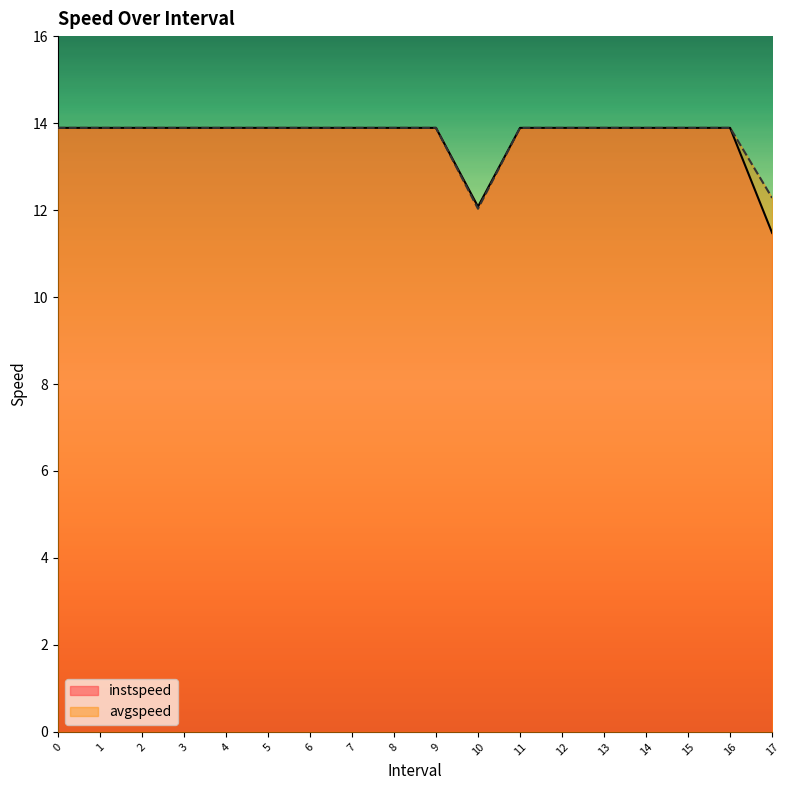

What is the lowest value of the instspeed series?

11.5